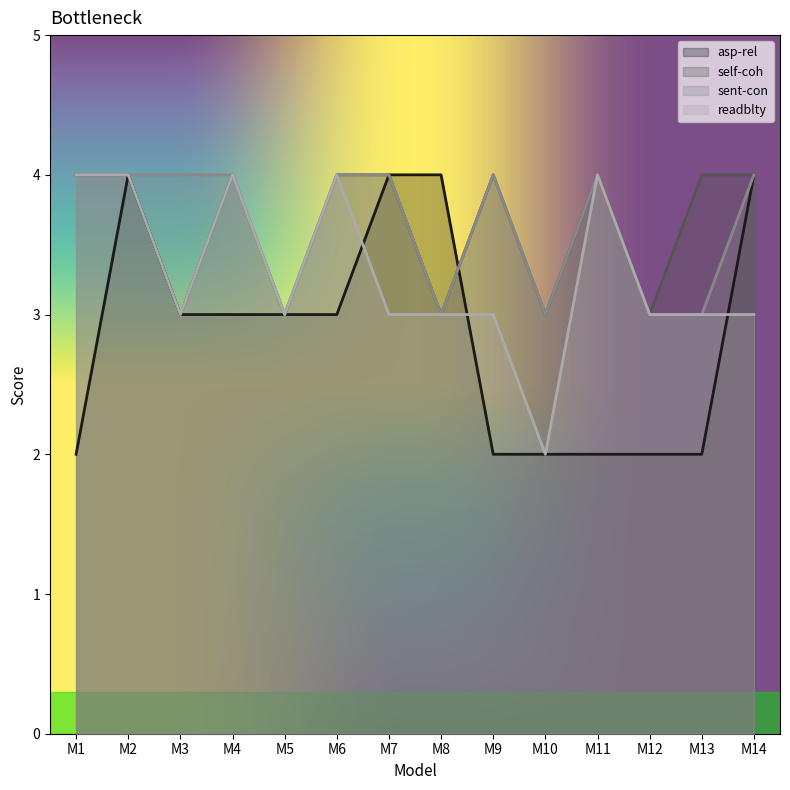

At how many categories does at least one series exceed 3?

11